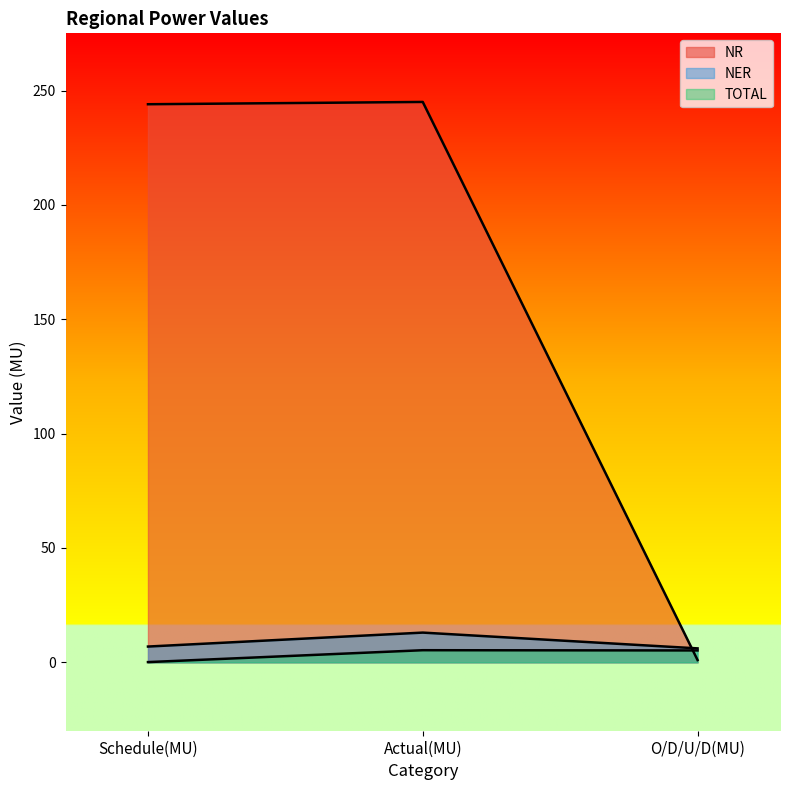

What is the difference between the highest and lowest values at Schedule(MU)?

243.9